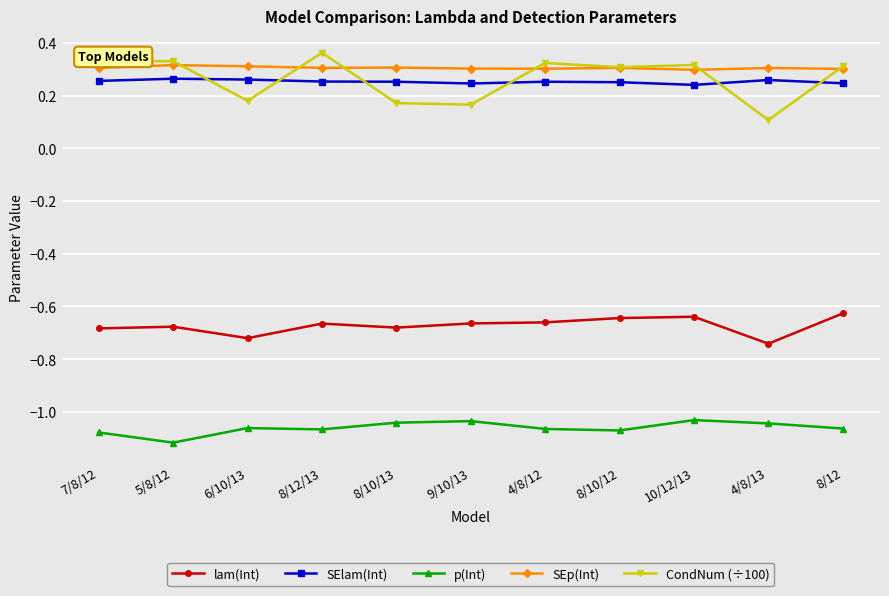

Where is the first local minimum for p(Int)?

5/8/12